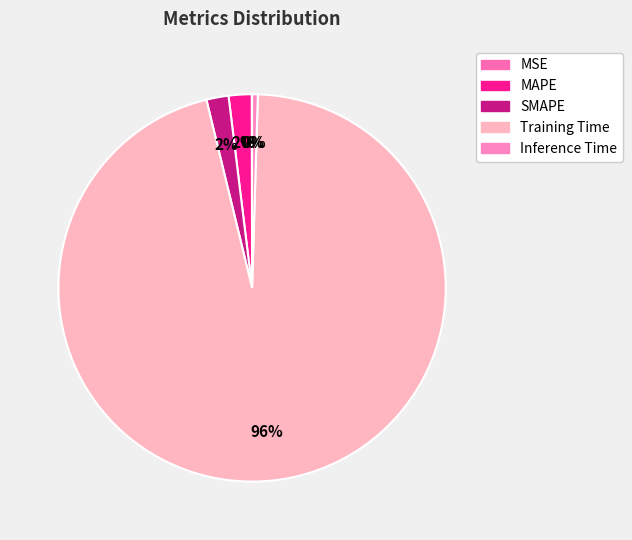

Between SMAPE and Training Time, which is larger?

Training Time